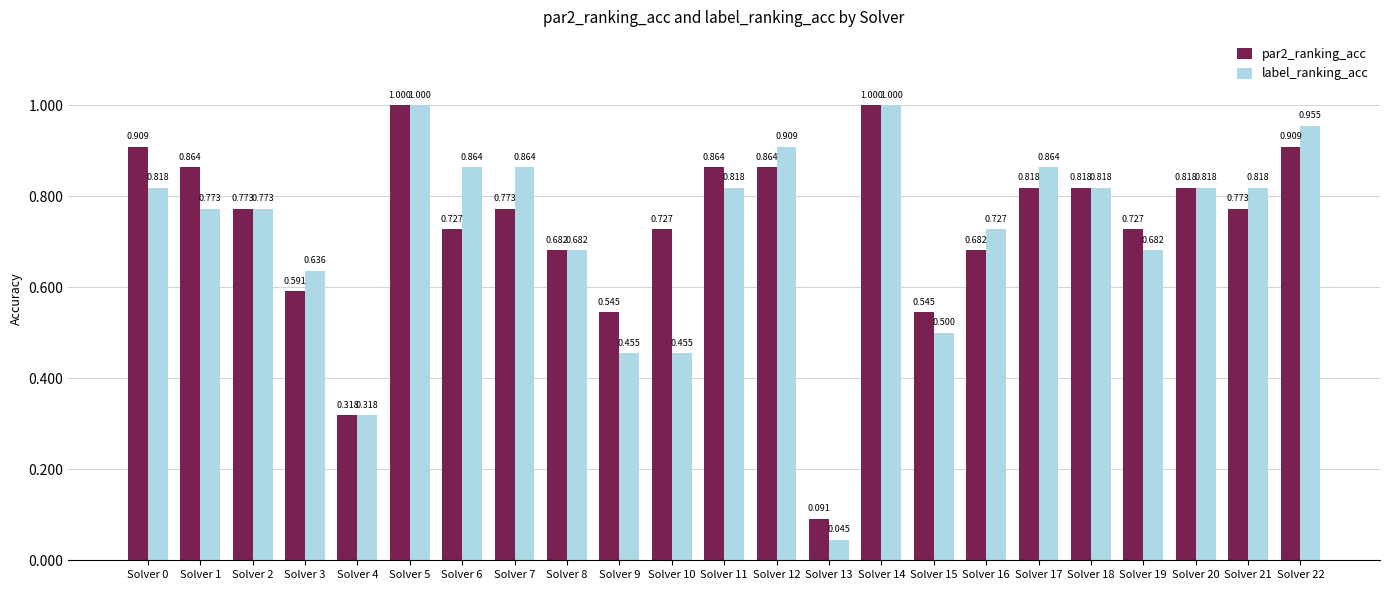

Which series changed the most between Solver 4 and Solver 10?

par2_ranking_acc